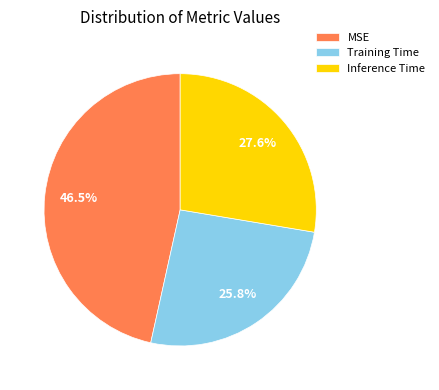

Which slice is the largest?

MSE